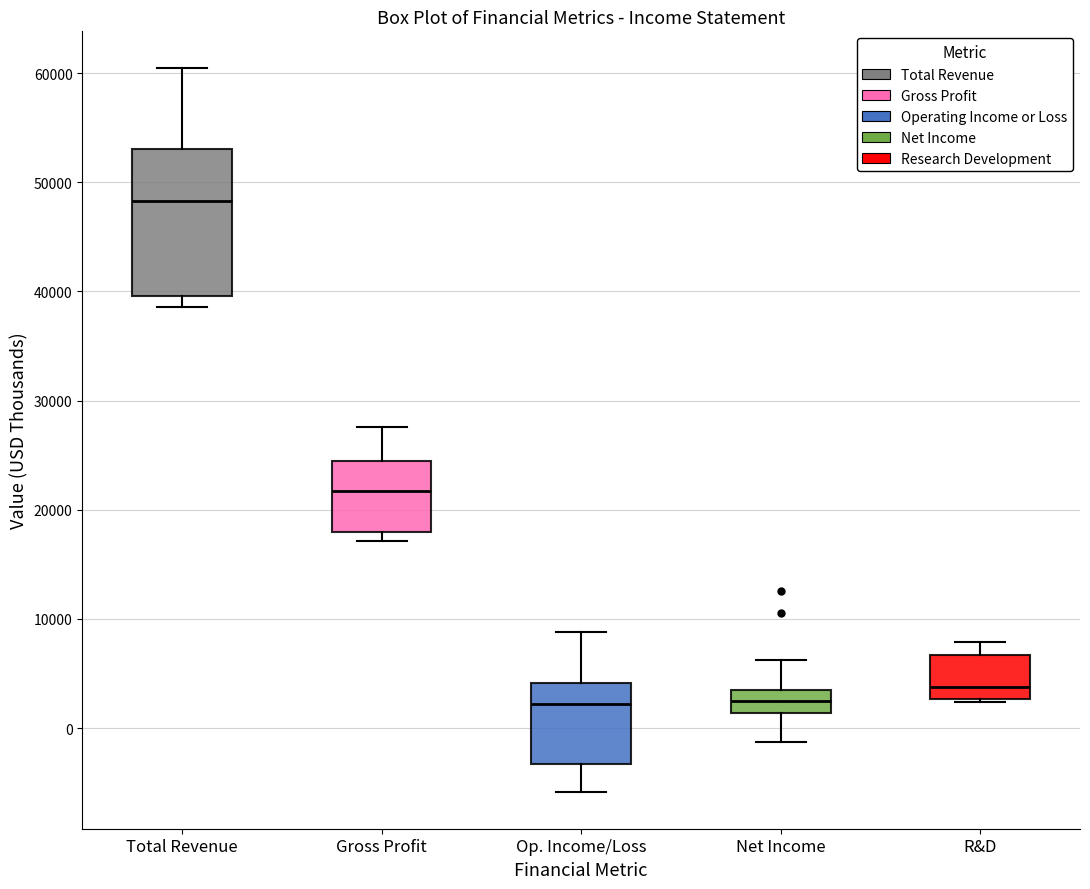

Comparing the boxes themselves (not the whiskers), which one is the tallest?

Total Revenue